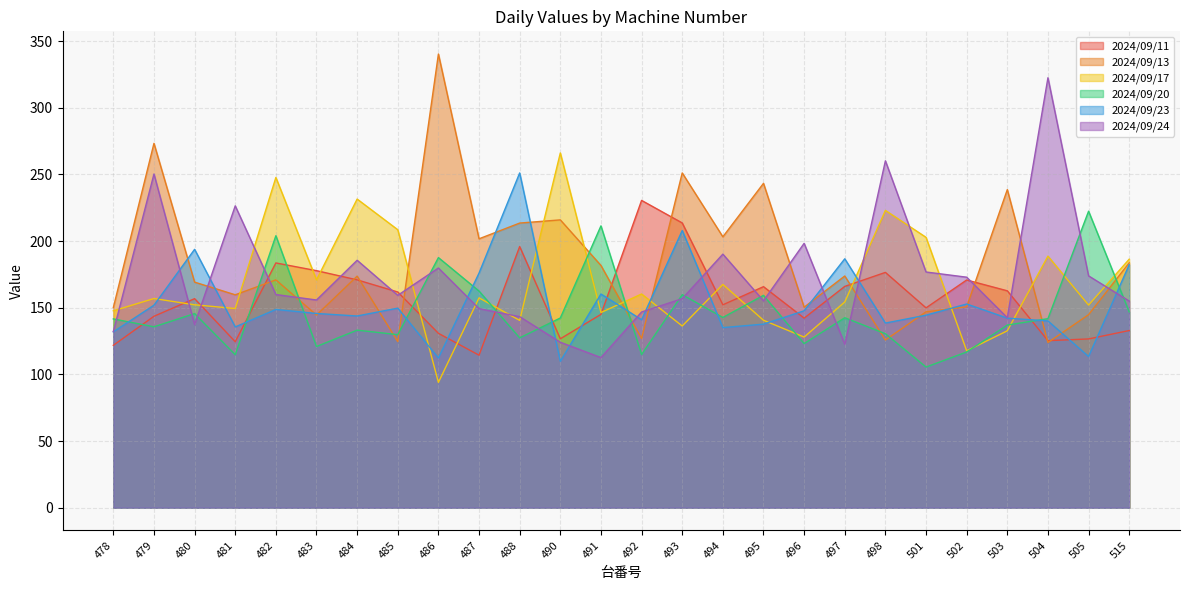

What is the smallest value displayed?

94.0